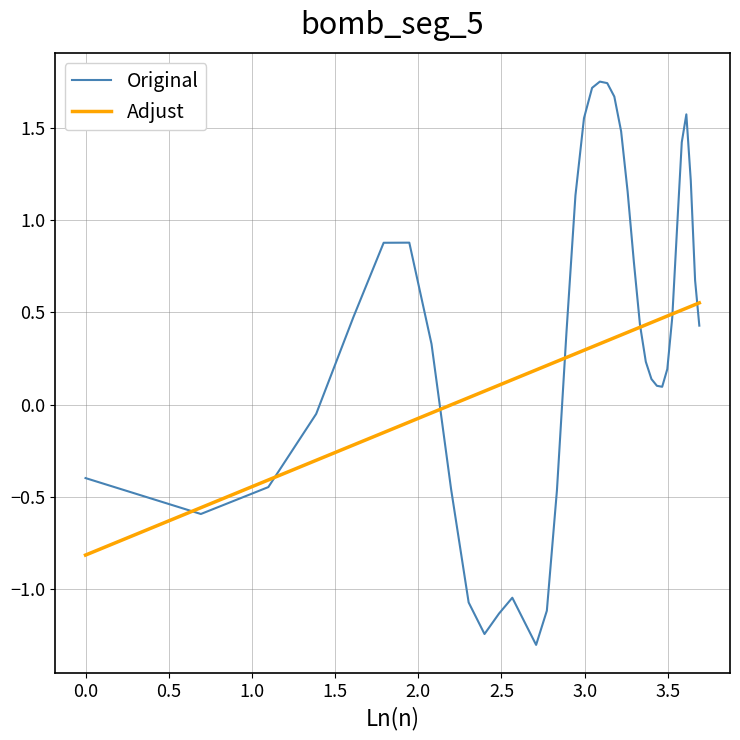

What is the minimum value shown in the chart?

-1.3